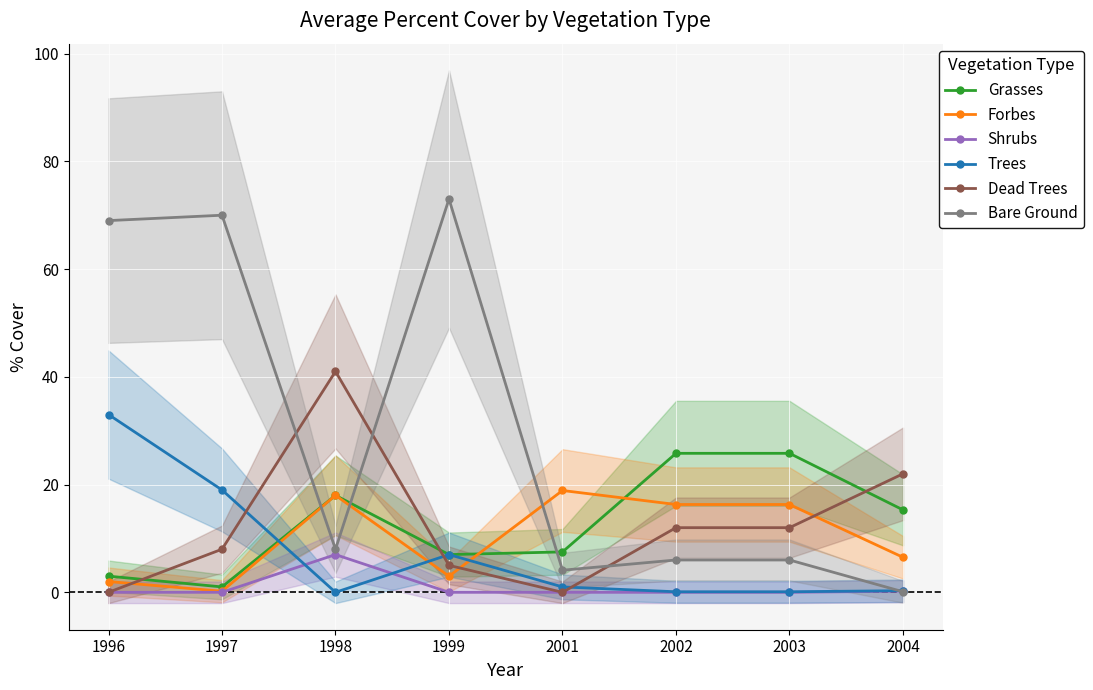

What is the maximum value for Shrubs?

7.0